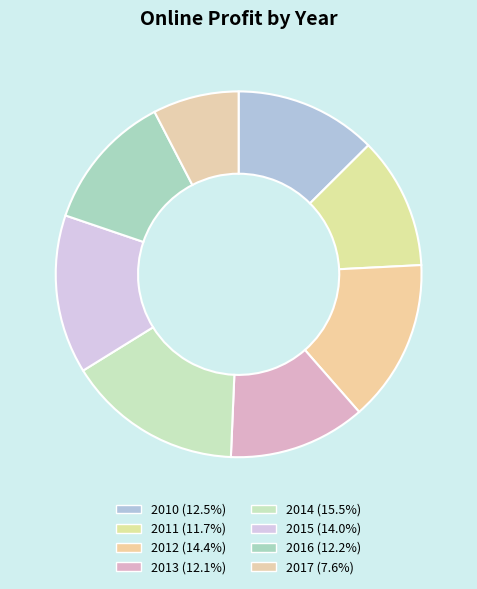

How many slices are in this pie chart?

8